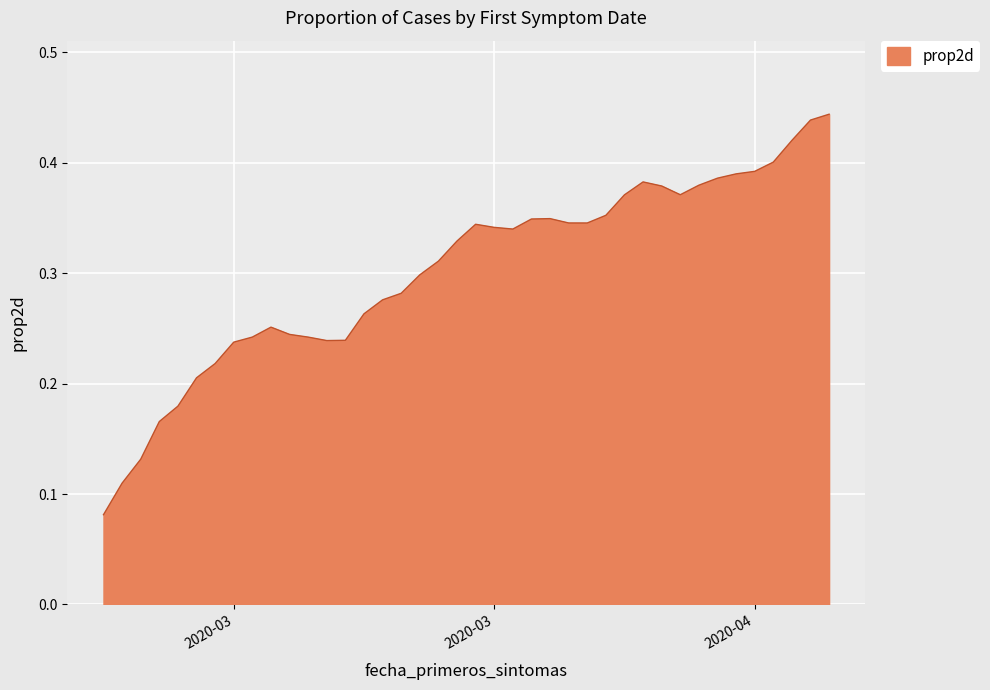

Where is the first local minimum?

2020-03-22